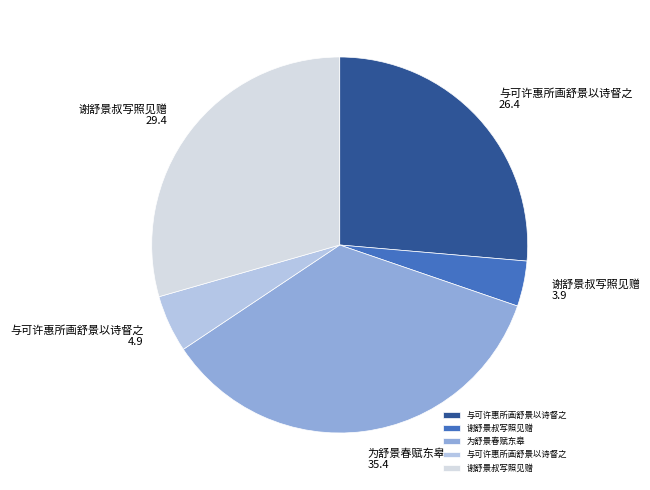

Is there any slice that represents more than half of the pie?

No